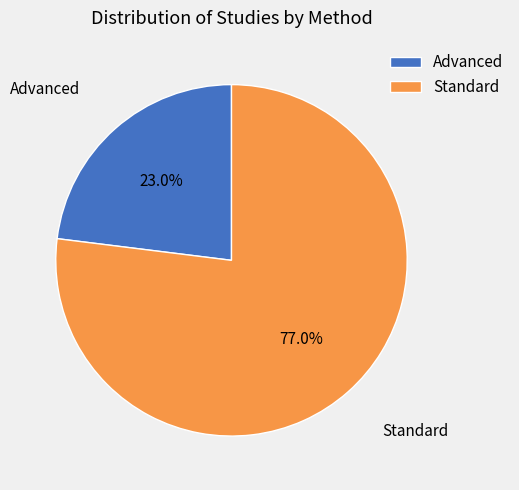

What percentage is the Standard slice, to the nearest percent?

77%